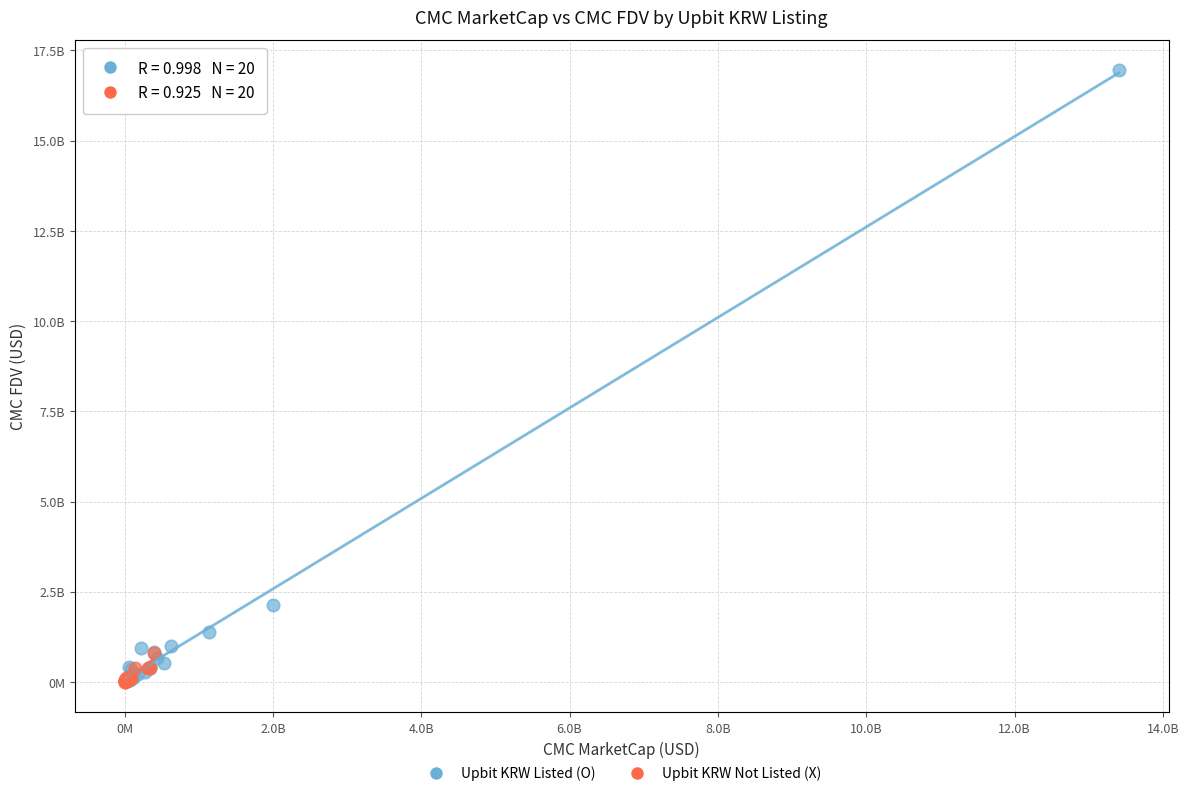

Which series reaches the maximum Y coordinate?

Upbit KRW Listed (O)